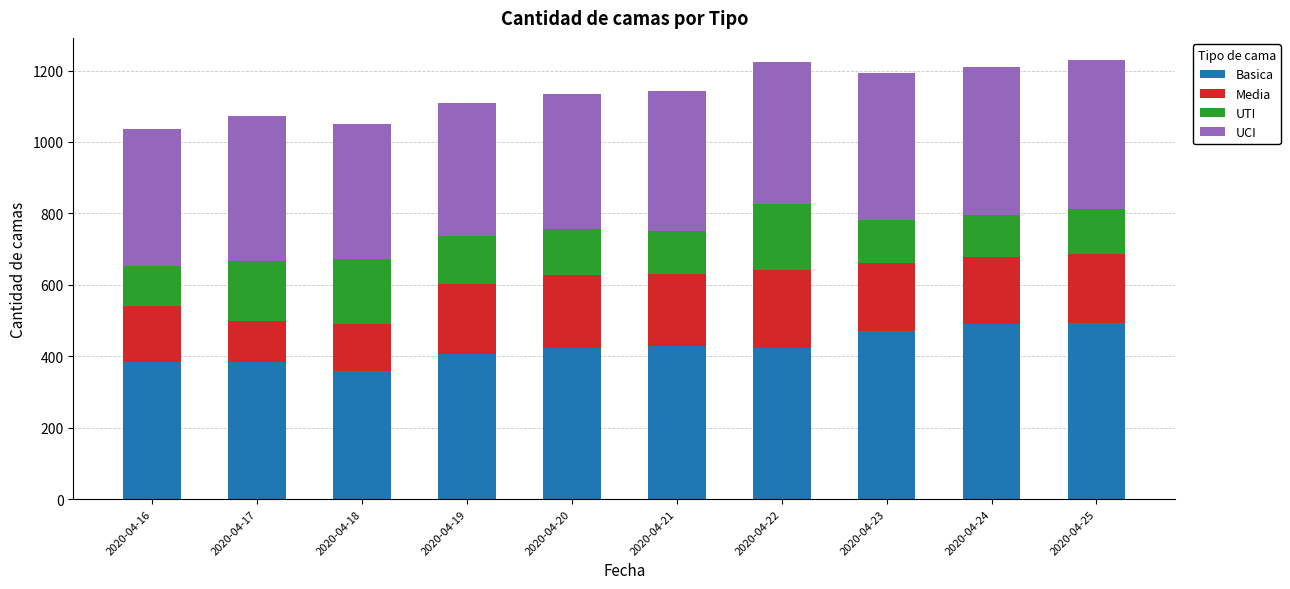

What is the average value of the Basica series?

426